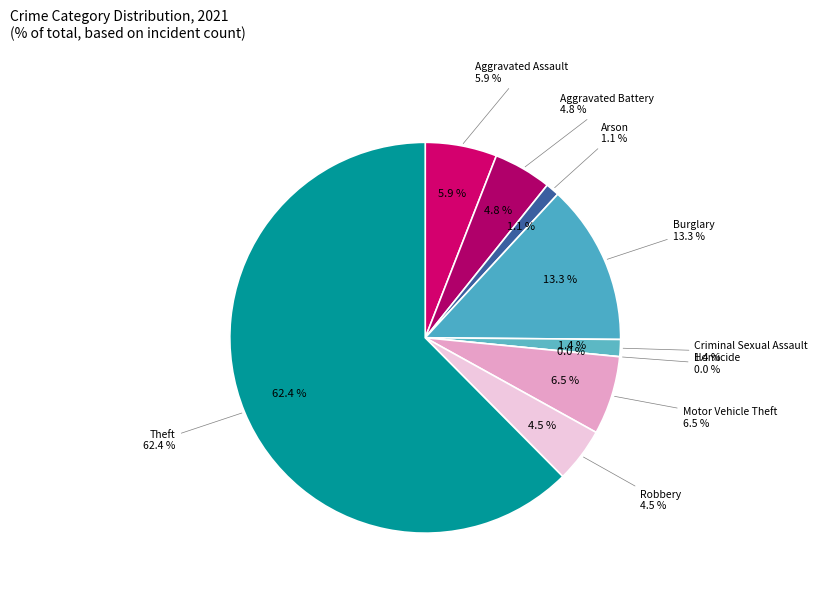

True or false: Theft accounts for 49% of the total.

False